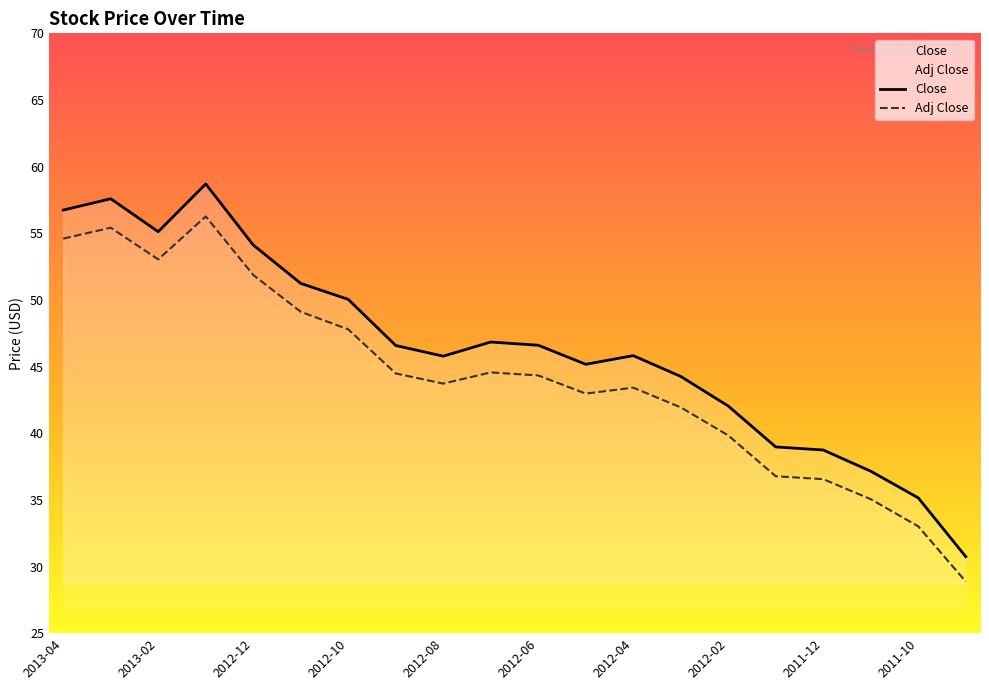

List the series in order of their overall mean, lowest first.

Adj Close, Close